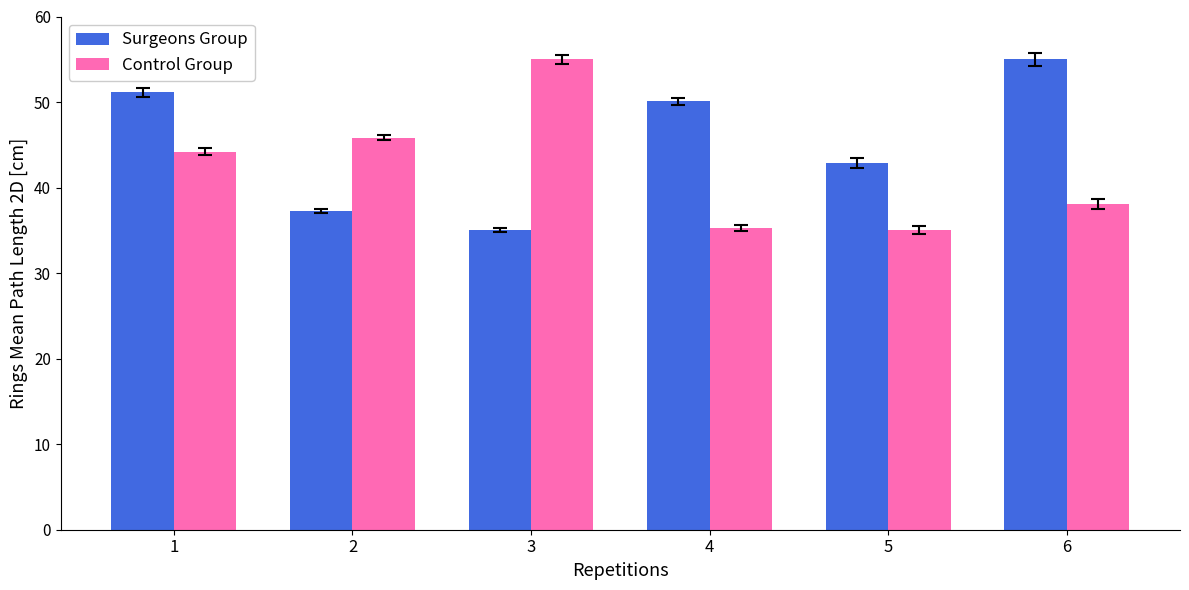

How many series are shown in this chart?

2